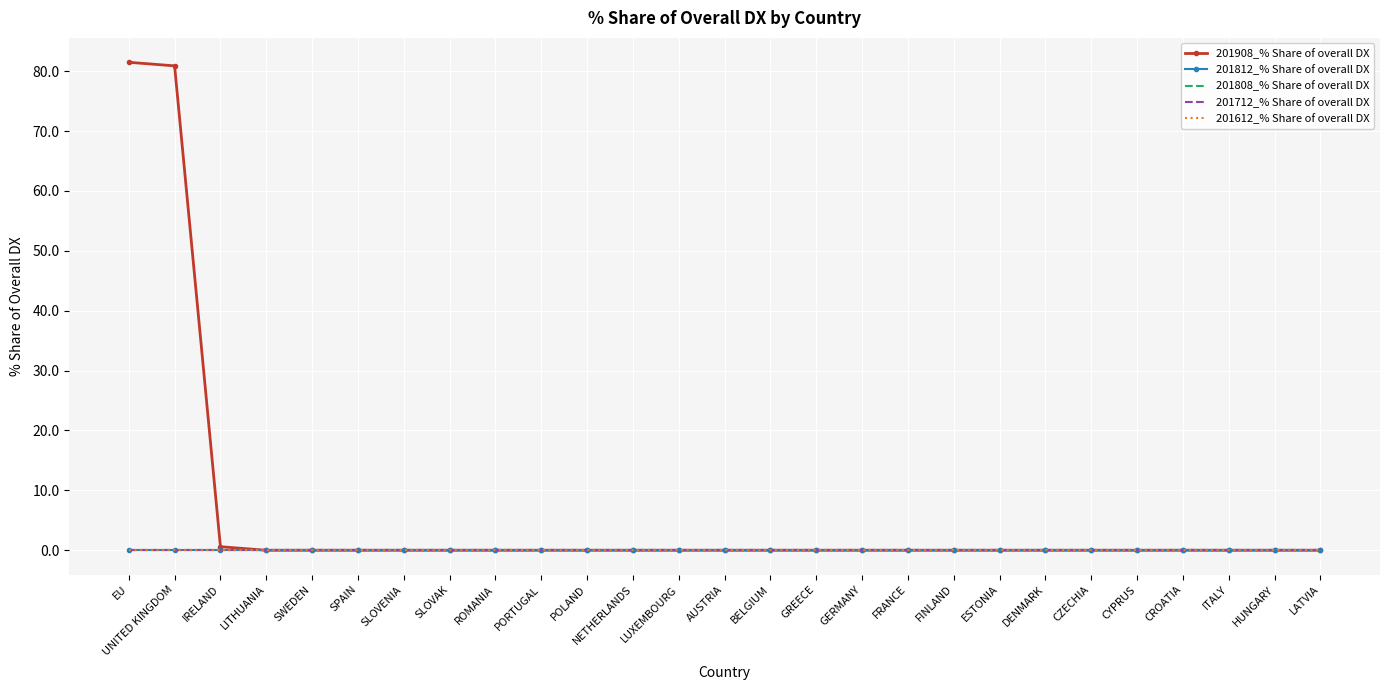

At CROATIA, list the series in order from largest to smallest.

201908_% Share of overall DX, 201812_% Share of overall DX, 201808_% Share of overall DX, 201712_% Share of overall DX, 201612_% Share of overall DX